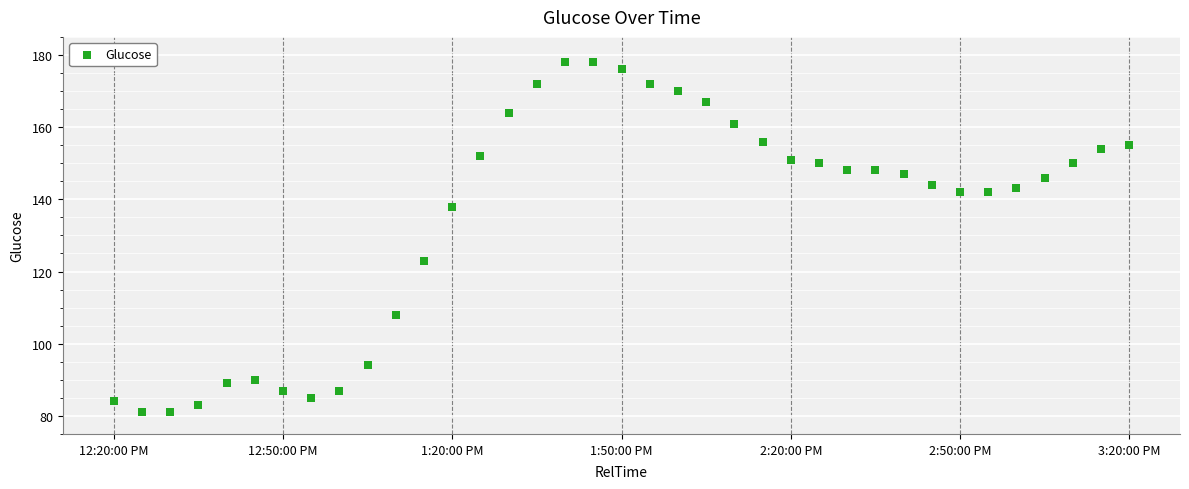

What is the range of X values (max minus min)?

10800